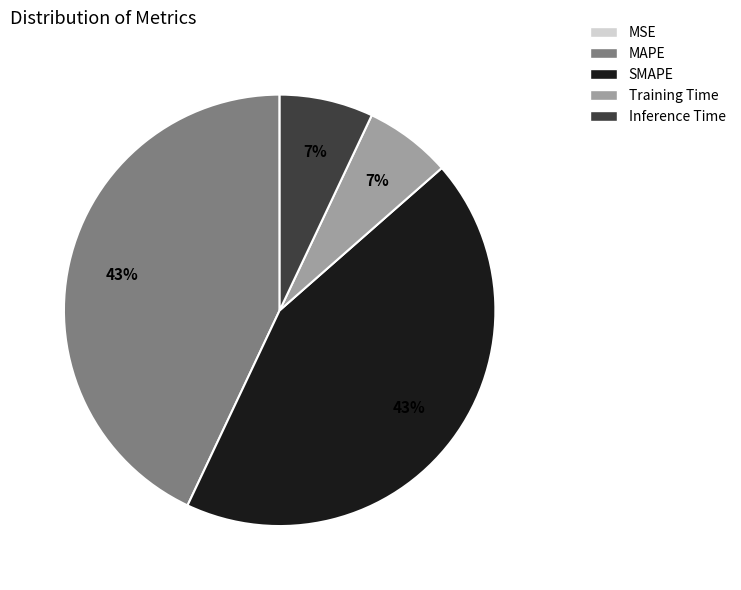

Is the sum of Inference Time and Training Time greater than half?

No